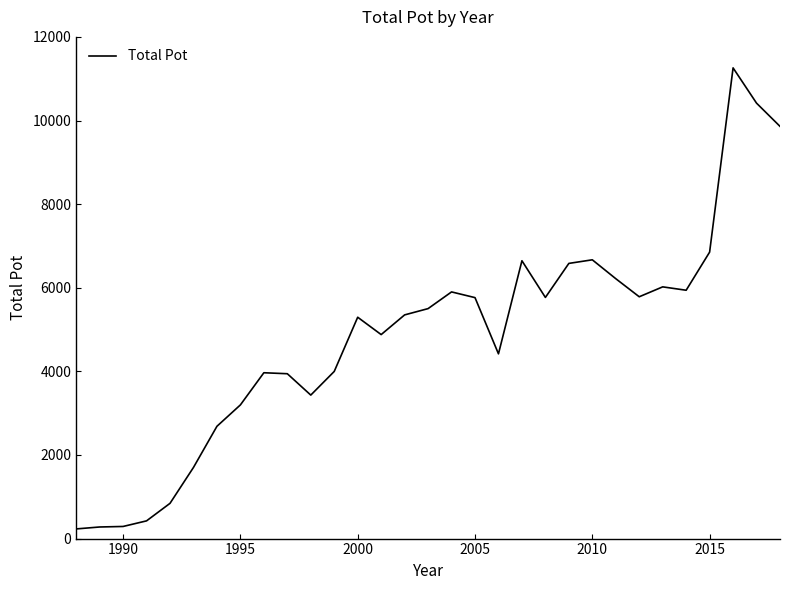

Count the number of data series in this chart.

1